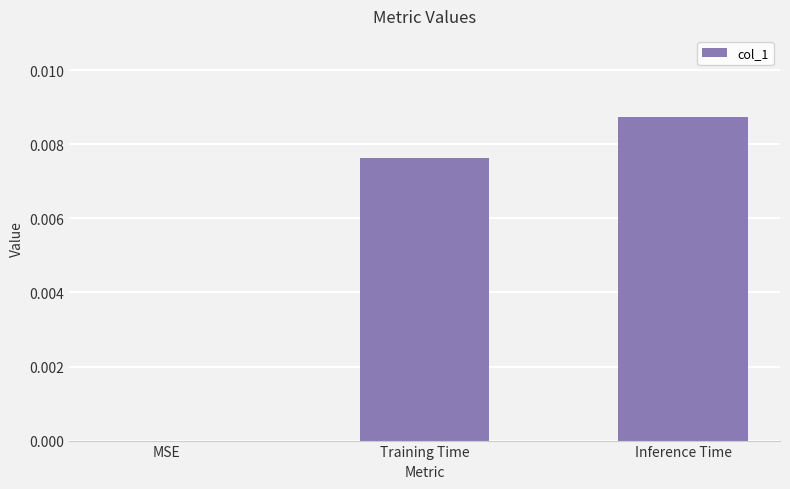

Is it true that the value at Training Time is 0.0?

True